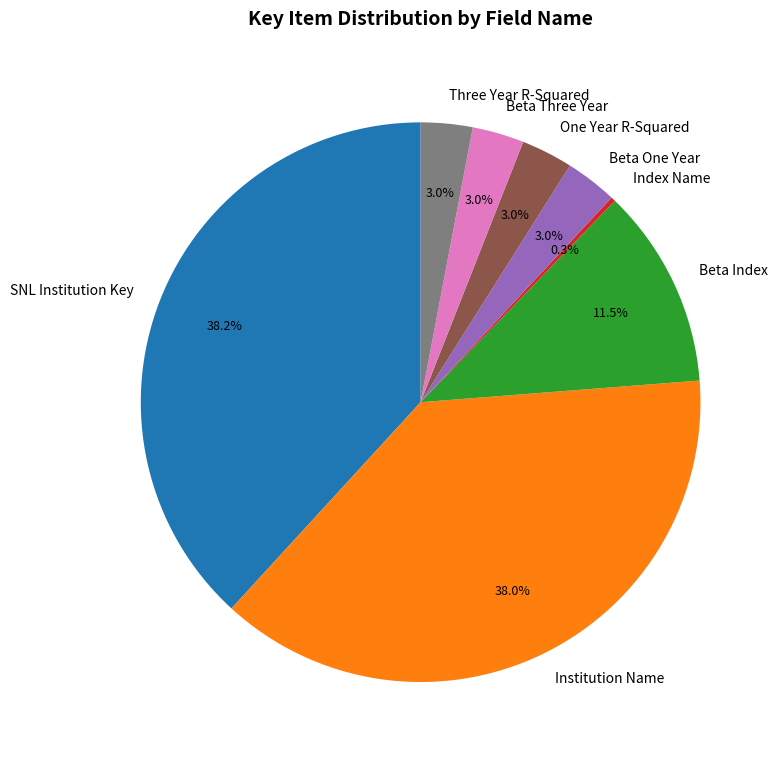

Is Beta Index the majority of the pie?

No